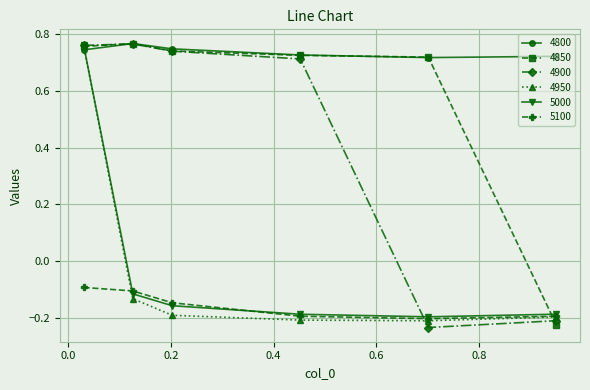

In 4800, how many points are lower than both neighbors (excluding endpoints)?

1